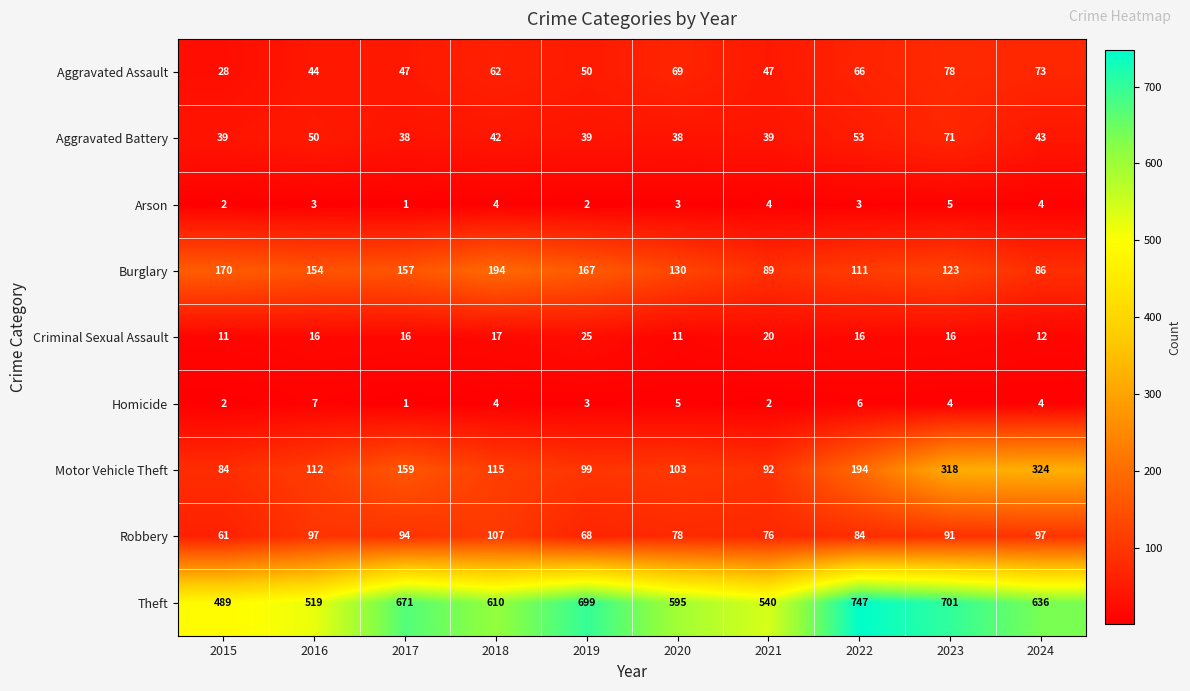

At which label does Arson reach its peak?

2023